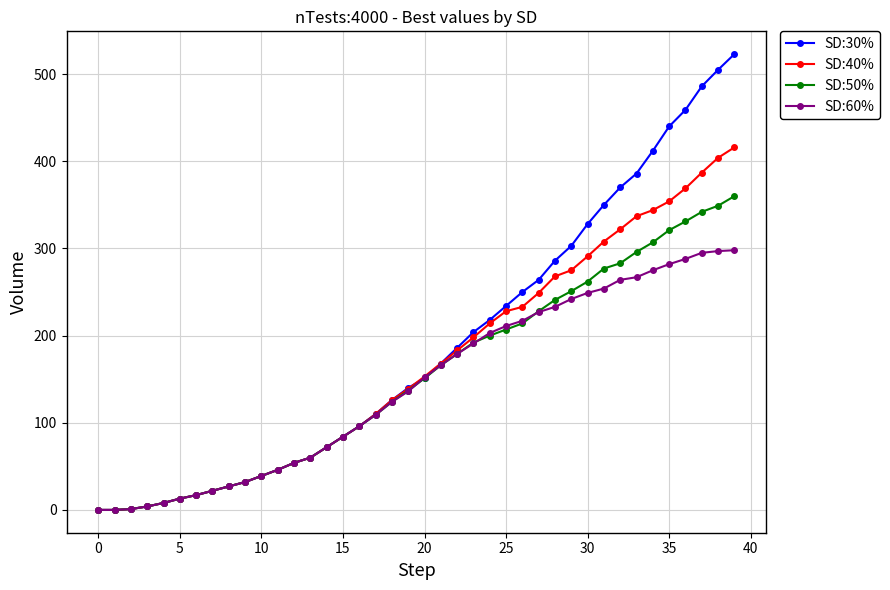

Rank the series by their maximum value, from highest to lowest.

SD:30%, SD:40%, SD:50%, SD:60%